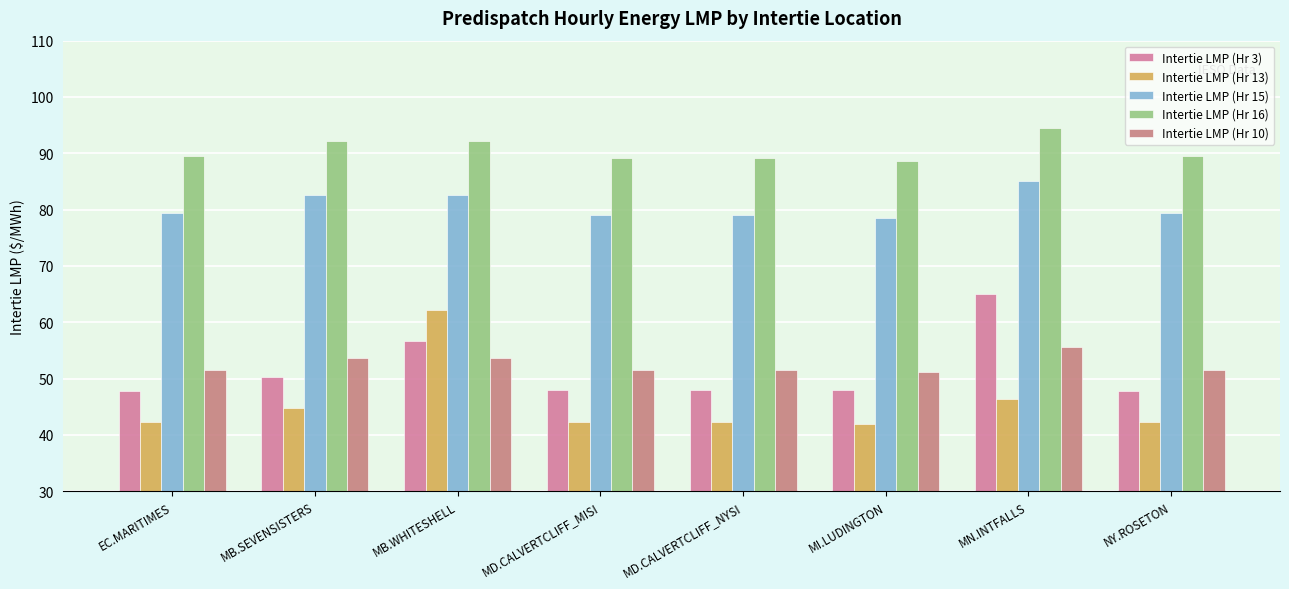

Which has a higher value, NY.ROSETON or MI.LUDINGTON?

MI.LUDINGTON